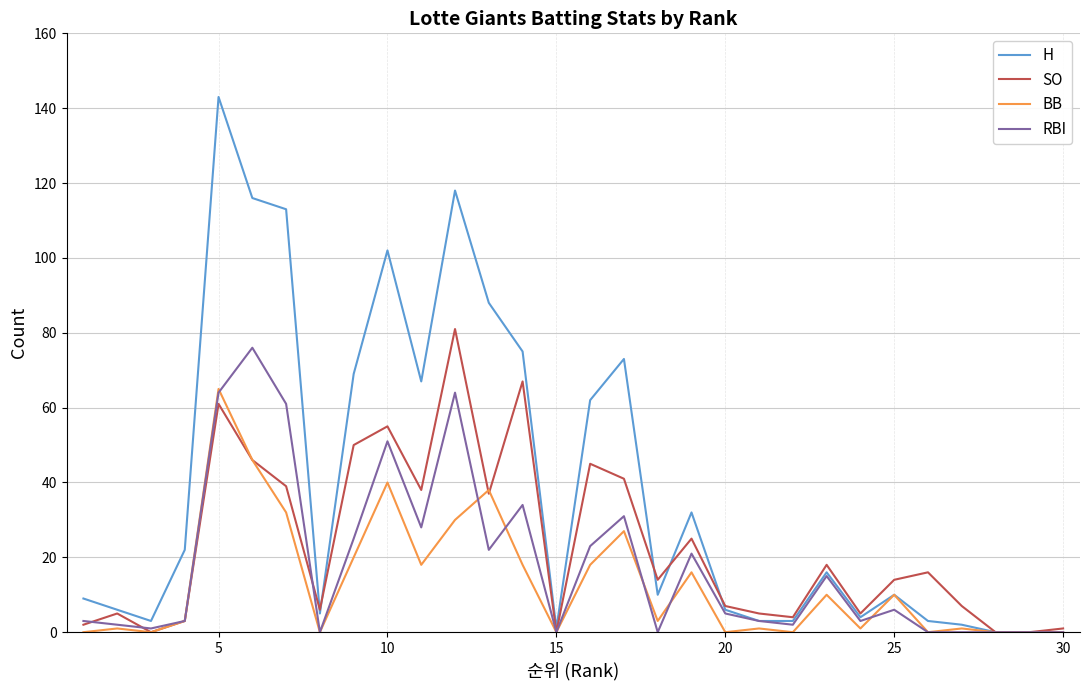

Which series has the largest total across all categories?

H